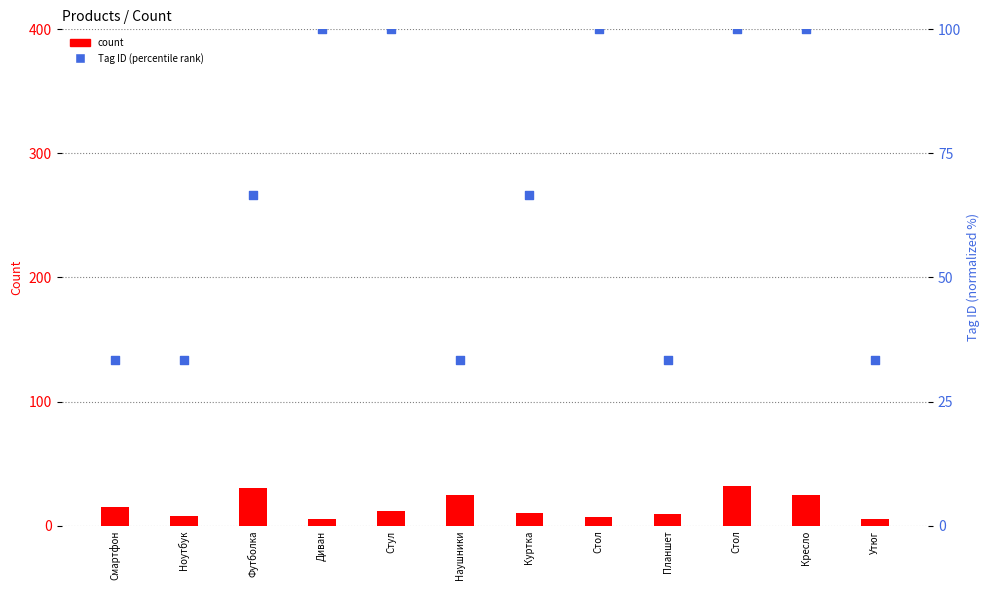

At which category is the sum across all series the highest?

Стол